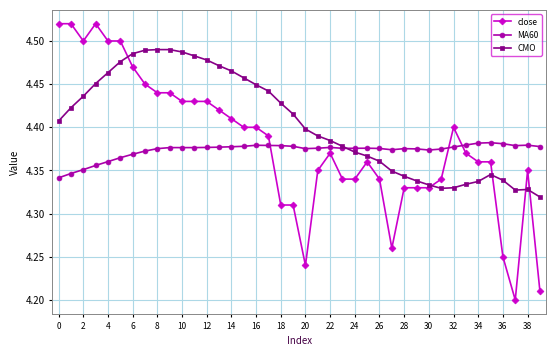

How many close values are between 4 and 5?

40